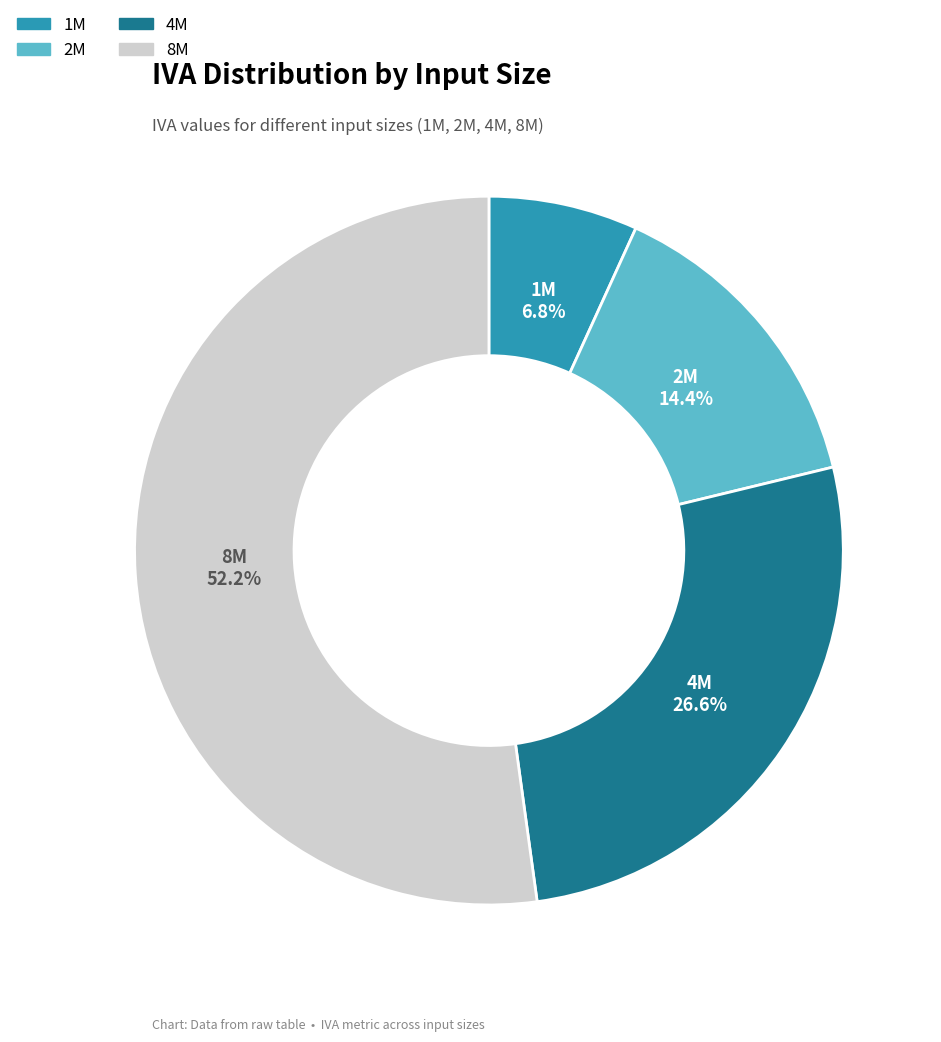

How many segments does this pie chart have?

4